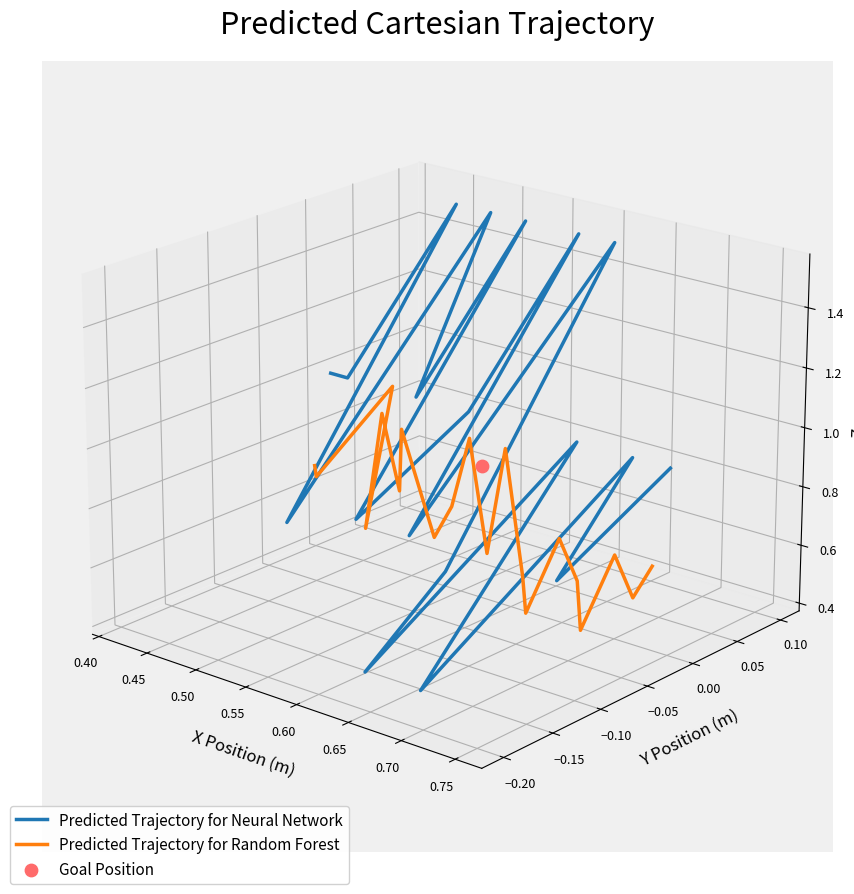

Which series reaches the maximum Y coordinate?

Predicted Trajectory for Neural Network